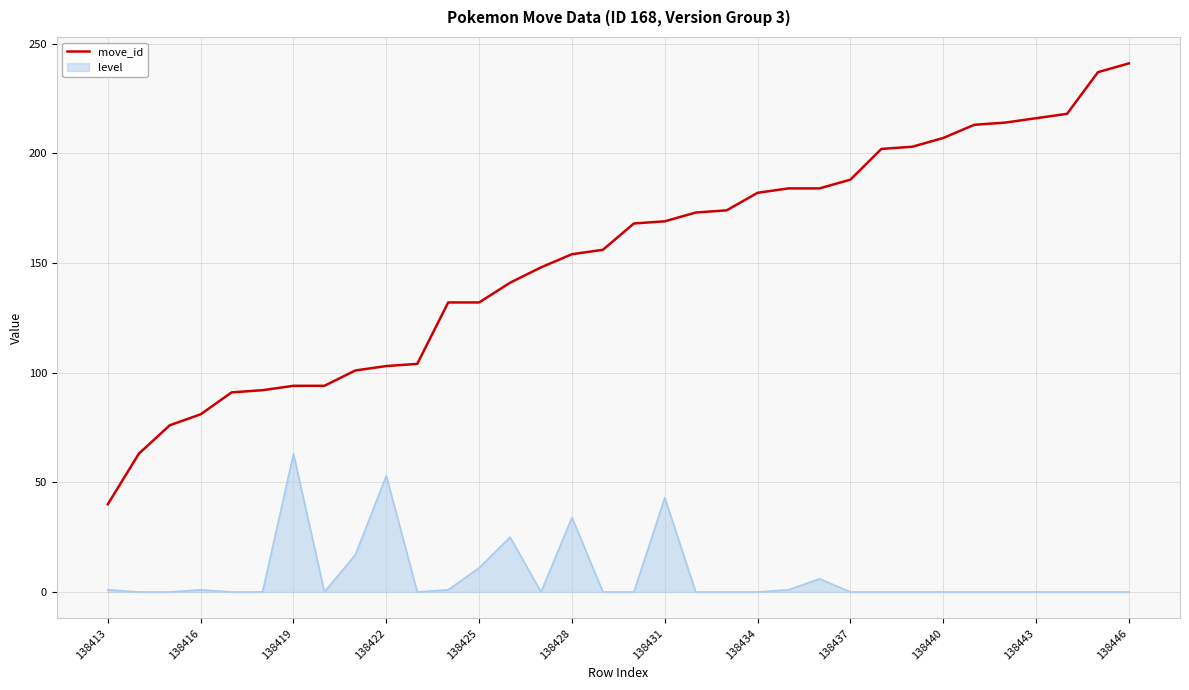

Rank the series by their average value, from lowest to highest.

level, move_id